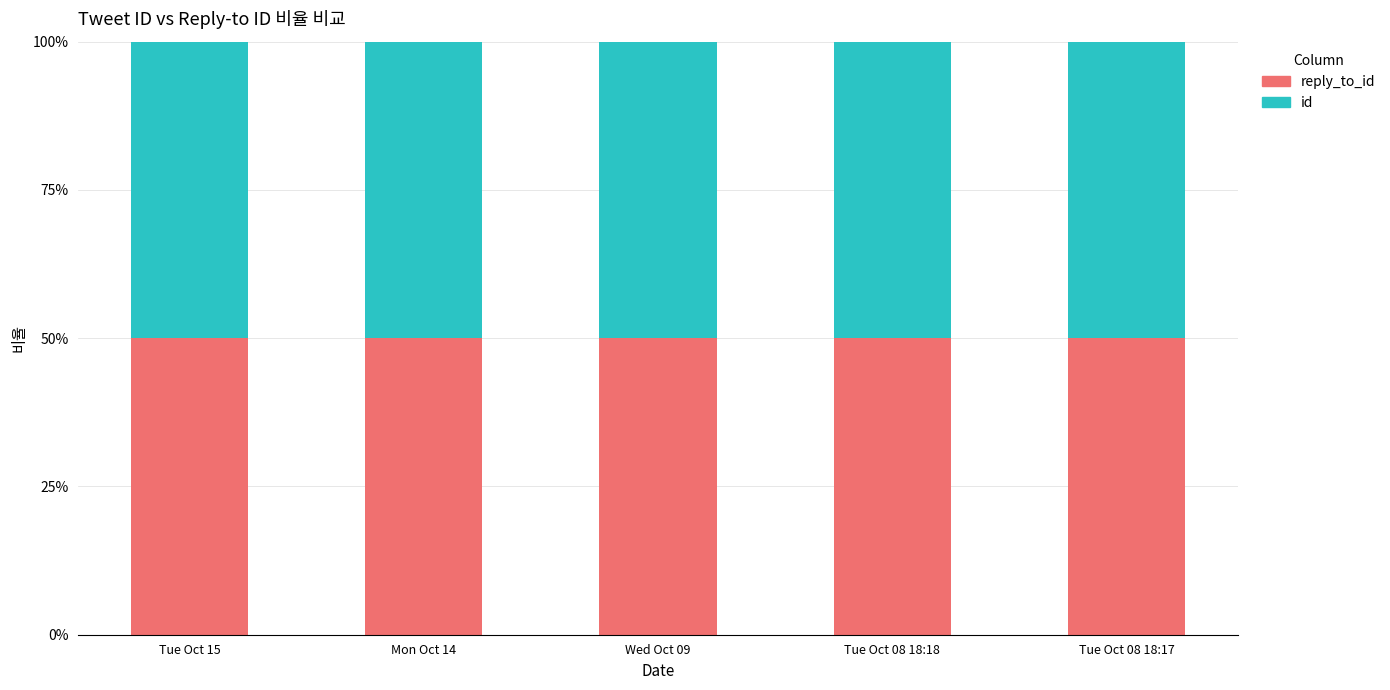

What is the total value across all series at Mon Oct 14?

100.0